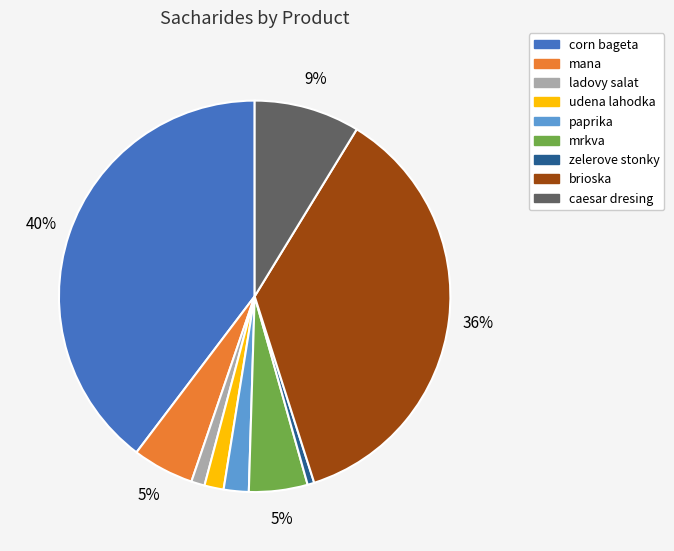

To the nearest percent, what is the difference between the largest and smallest slice percentages?

39%